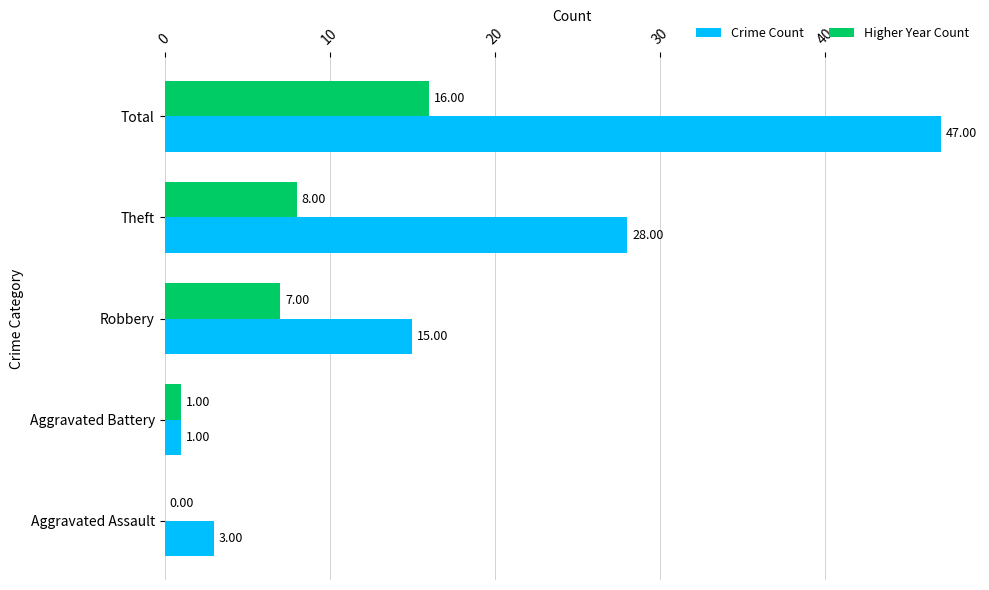

Is the value of Crime Count at Robbery greater than the value of Higher Year Count at Aggravated Battery?

Yes